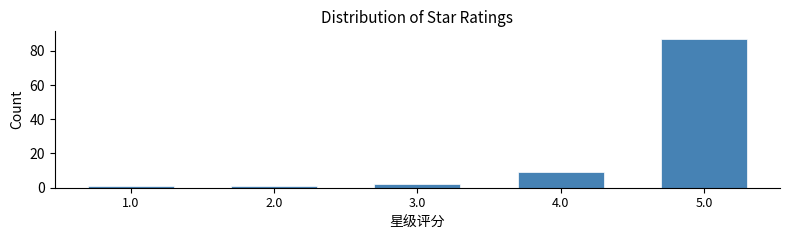

Reading right to left, transcribe all the data shown in this chart.

5.0=87	4.0=9	3.0=2	2.0=1	1.0=1